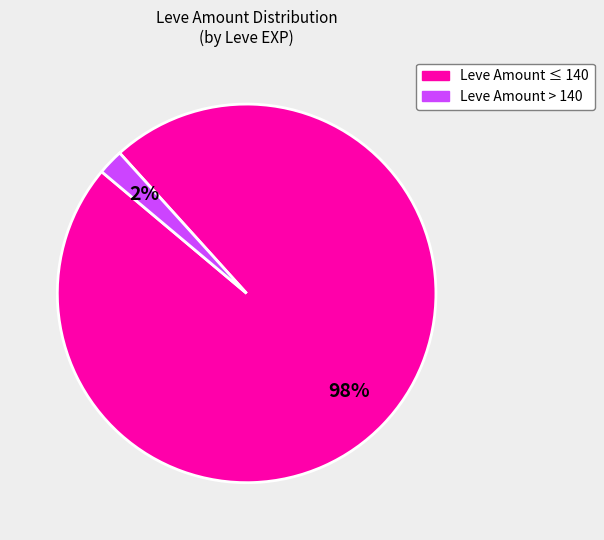

To the nearest percent, what is the average slice percentage?

50%